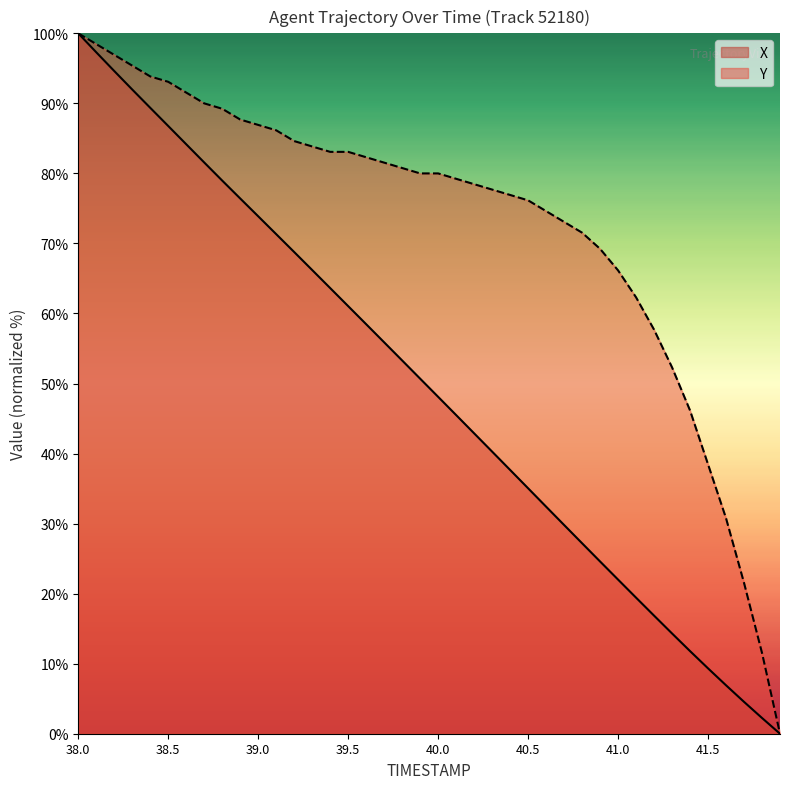

The Y series shows 119.0 at 40.0. True or false?

False